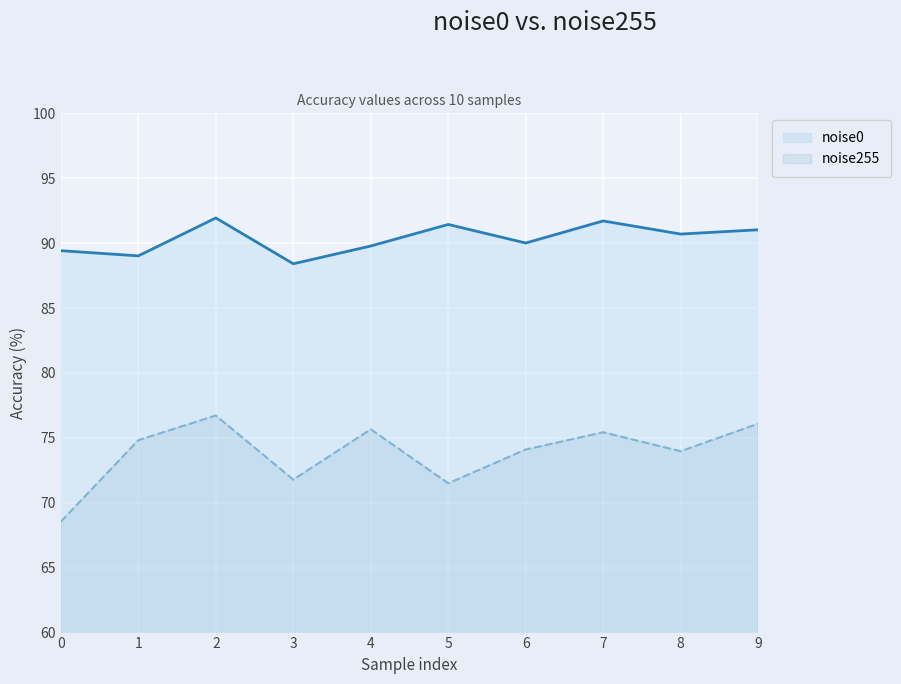

How many interior local valleys does the noise0 series have?

4